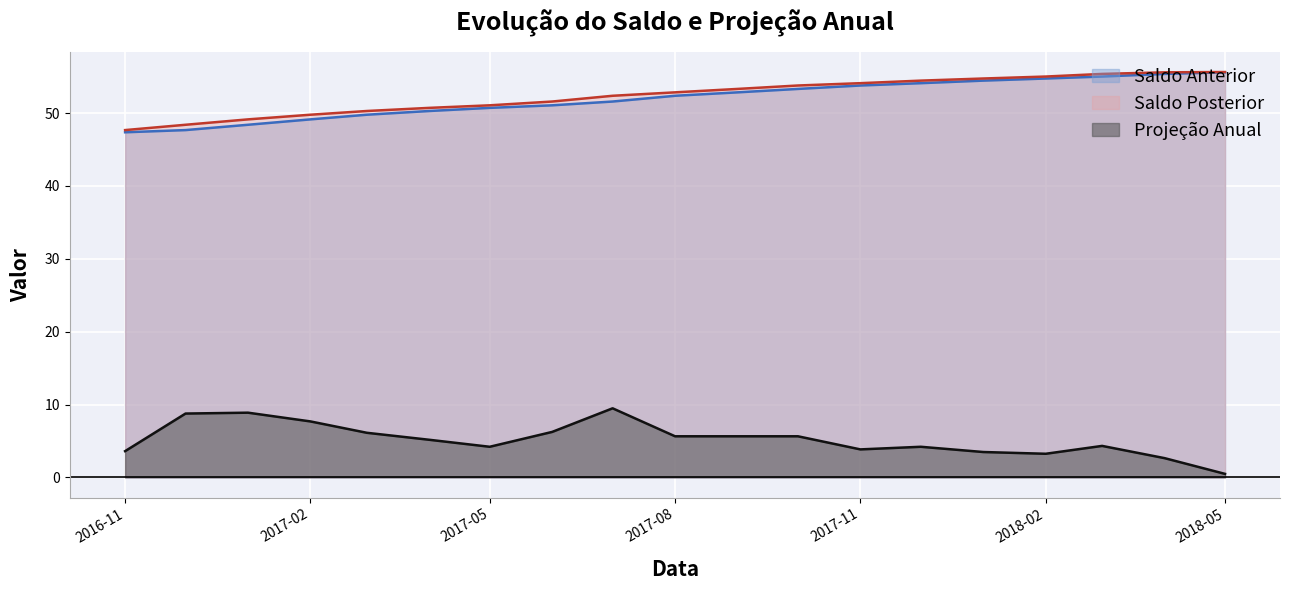

At 2016-12-01, list the series in order from smallest to largest.

Projeção Anual, Saldo Anterior, Saldo Posterior